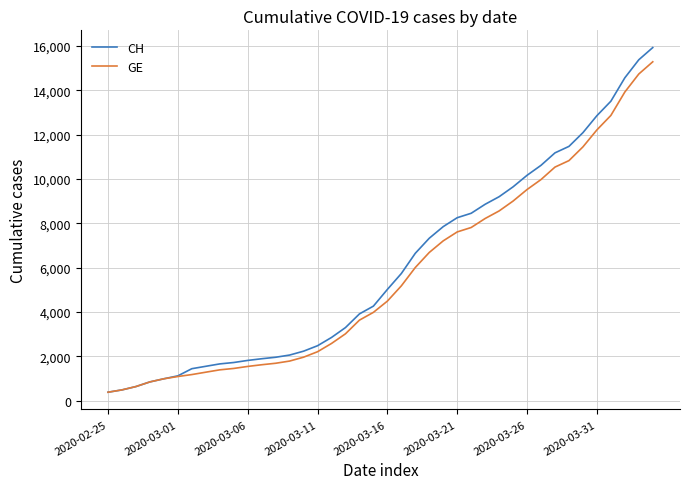

What is the minimum value for GE?

375